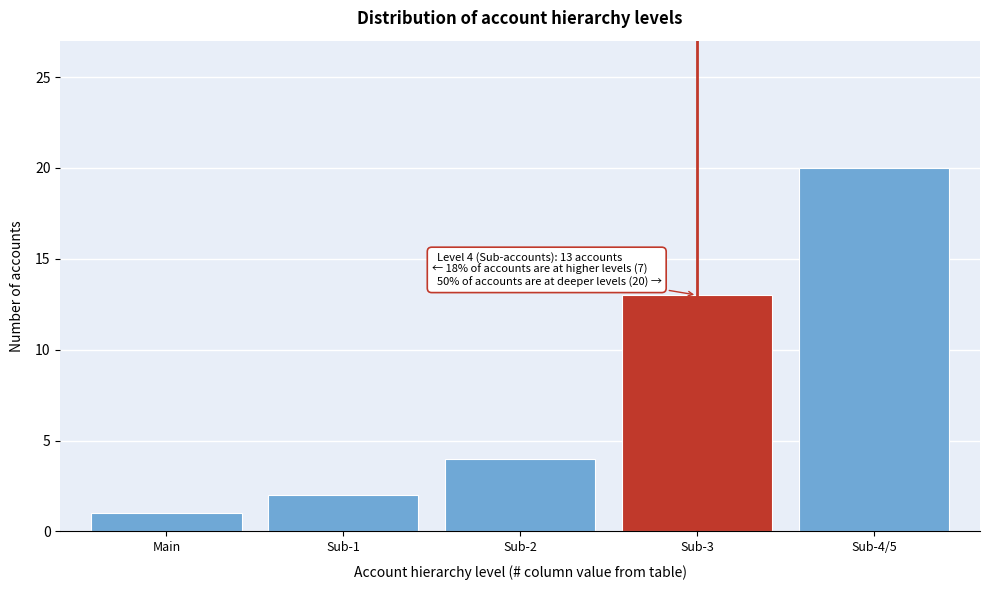

Reading left to right, extract all data points from this chart.

1	2	4	13	20